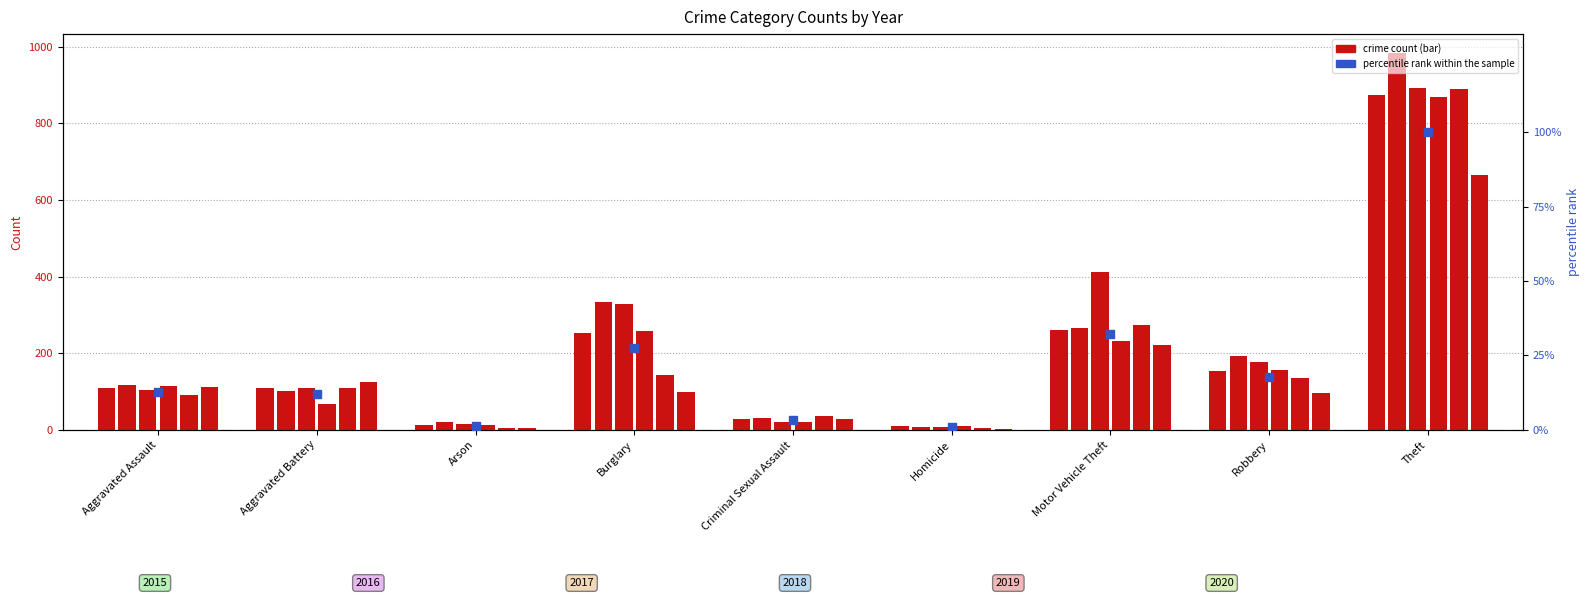

What is the change in value from Criminal Sexual Assault to Homicide?

-2.4